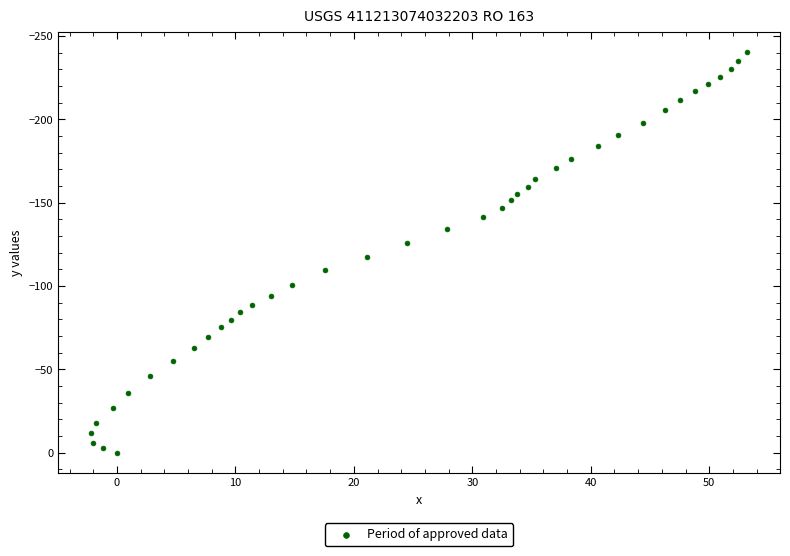

What is the range of Y values (max minus min)?

240.5